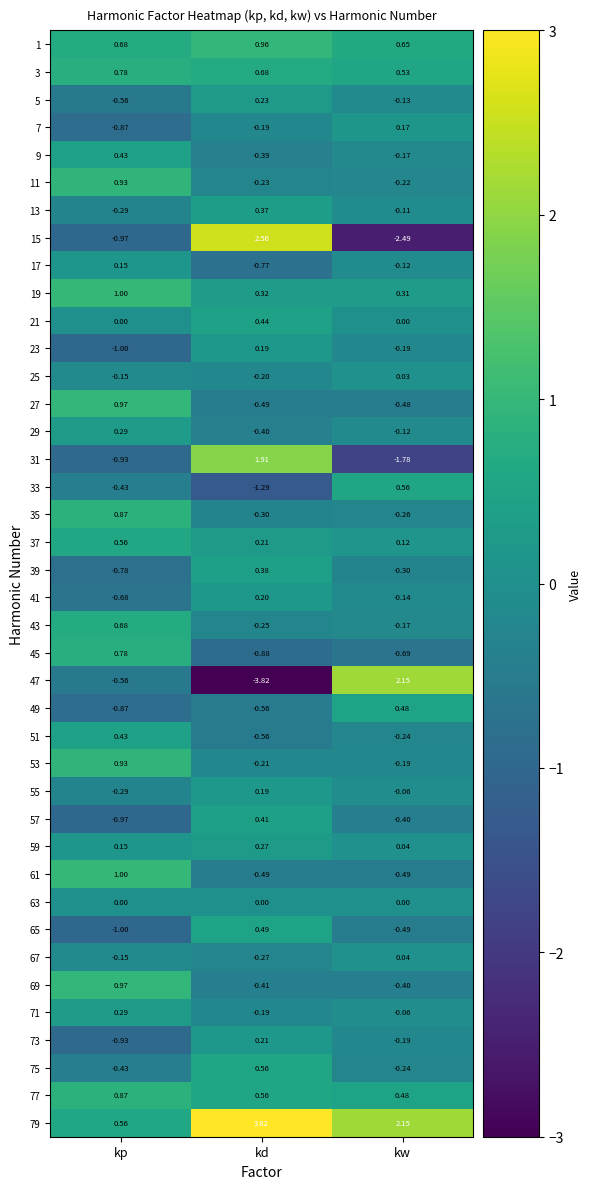

What is the difference between the highest and lowest values at kw?

4.6